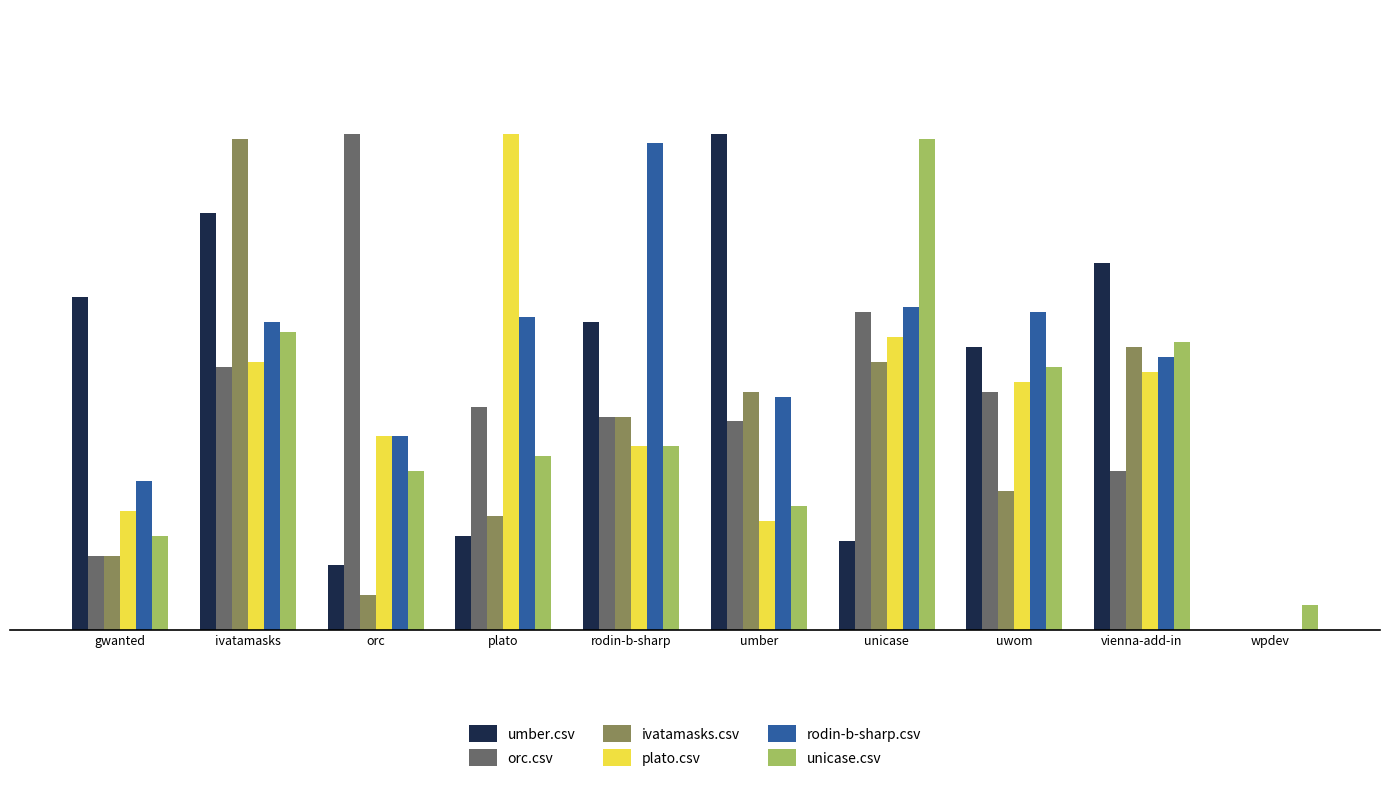

Which series changed the most between unicase and wpdev?

unicase.csv